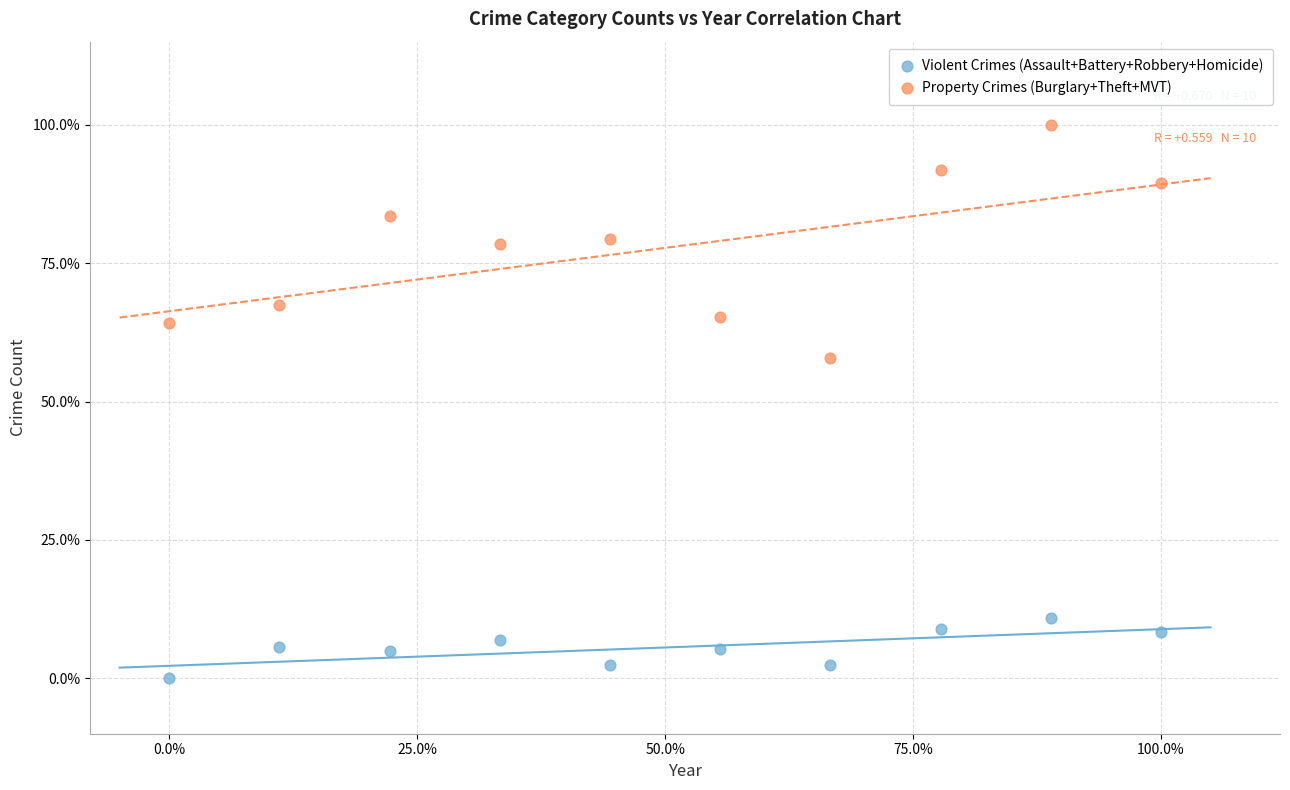

Which series reaches the maximum Y coordinate?

Property Crimes (Burglary+Theft+MVT)